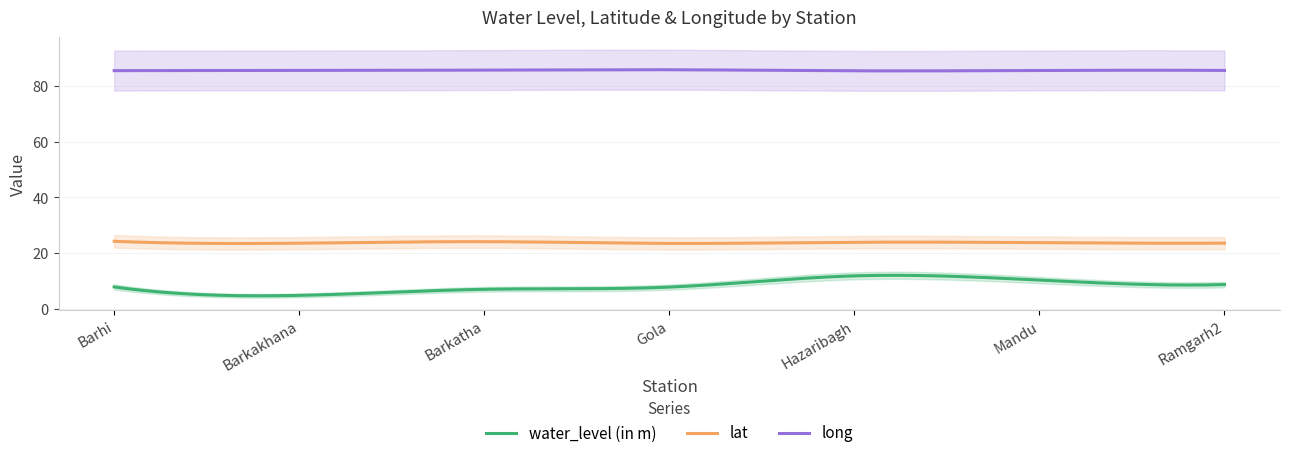

Between Barkatha and Barhi, which is larger?

Barhi